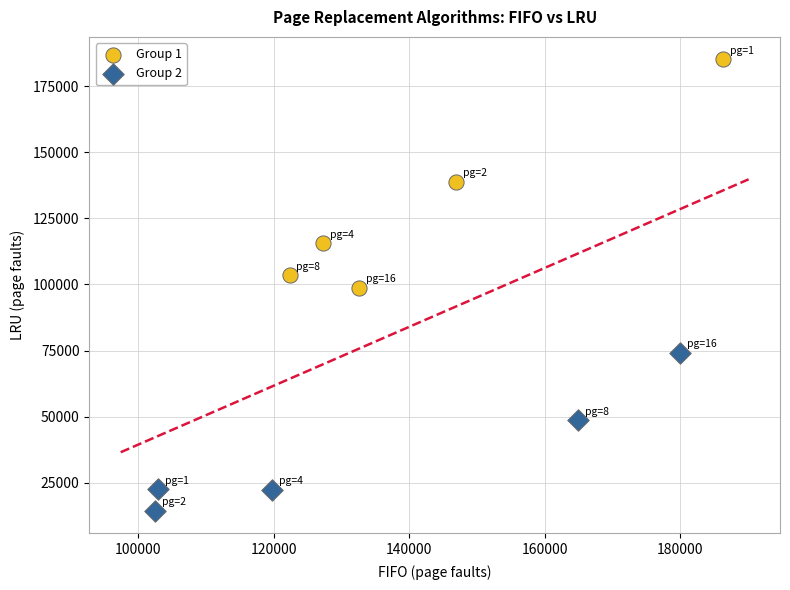

What are all the series names shown in the legend?

Group 1, Group 2